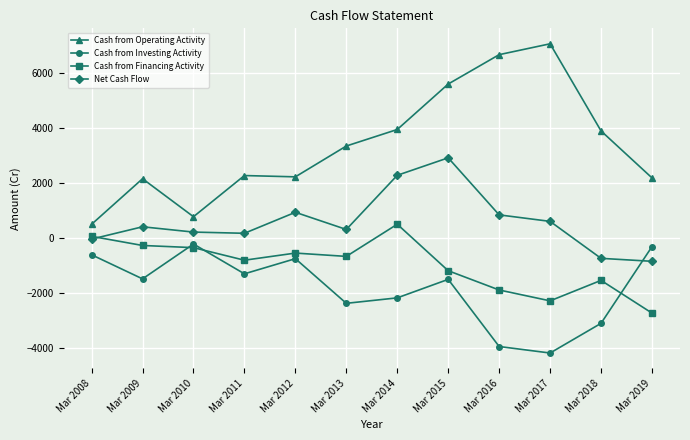

The value of Cash from Financing Activity at Mar 2017 is -1510. True or false?

False